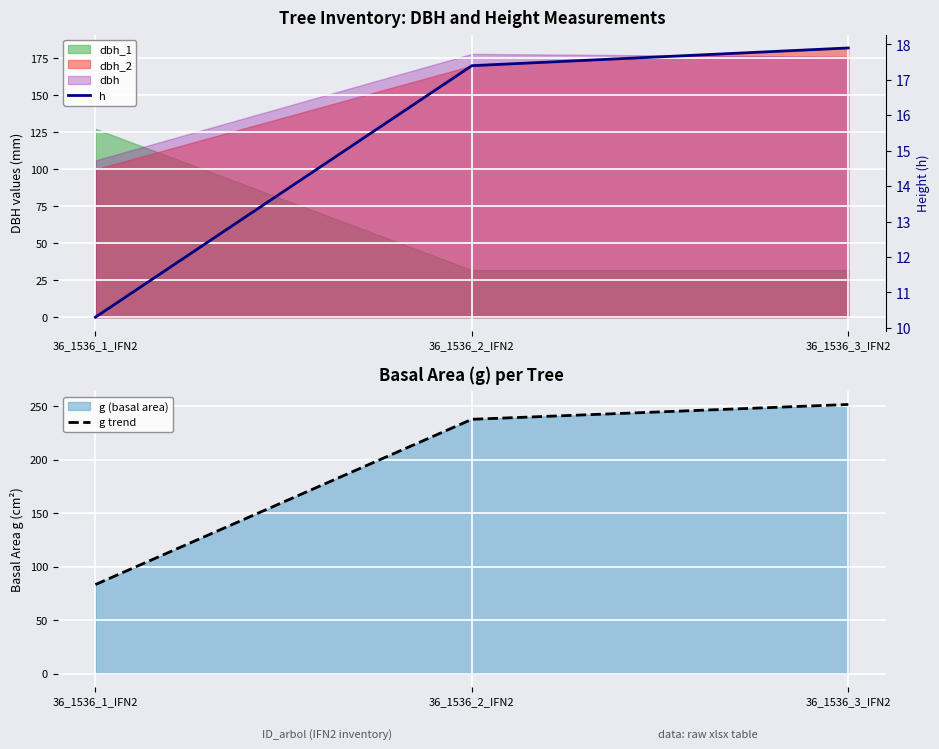

How many data points in g trend are less than 237?

1